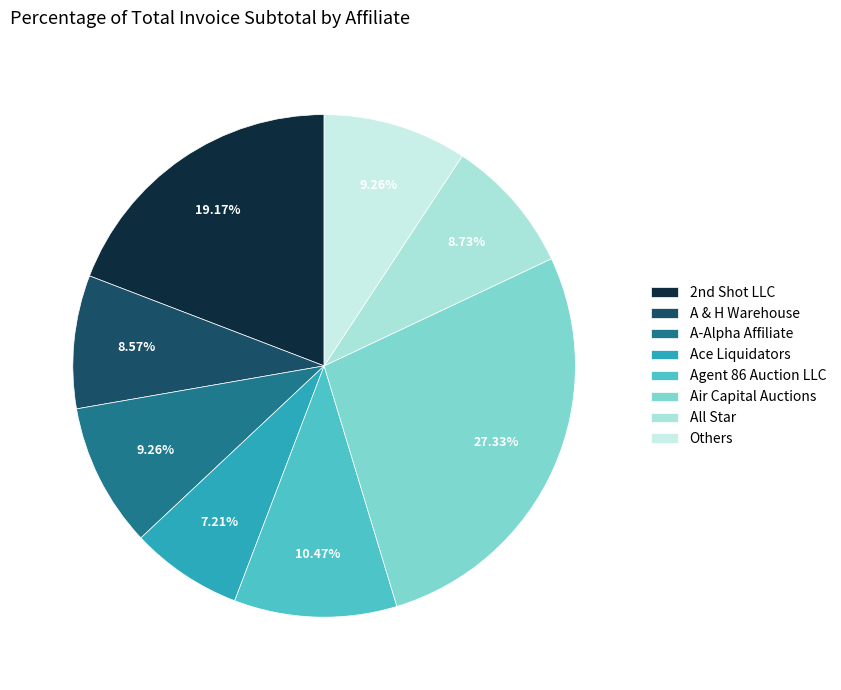

Is there a majority slice in this chart?

No